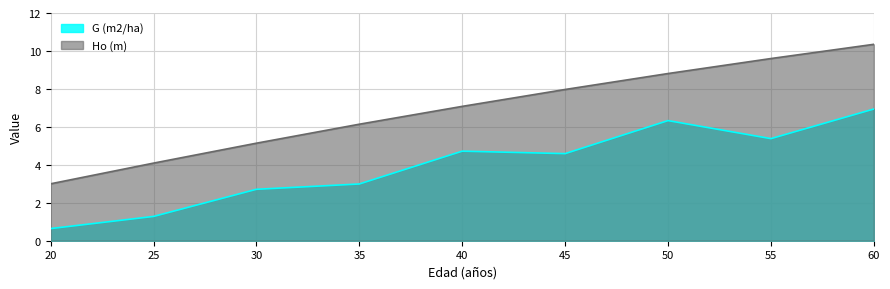

What is the difference between the second highest and second lowest values in the G (m2/ha) series?

5.0